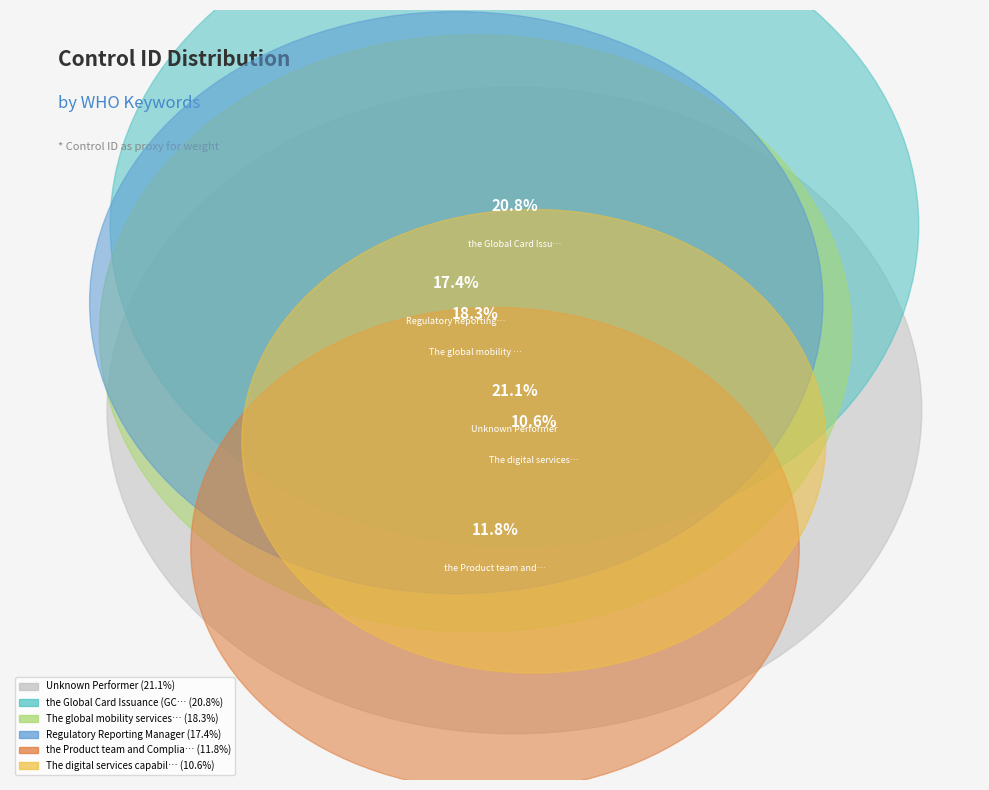

To the nearest percent, what is the difference between the the Product team and Compliance and The digital services capabilities team slice percentages?

1%